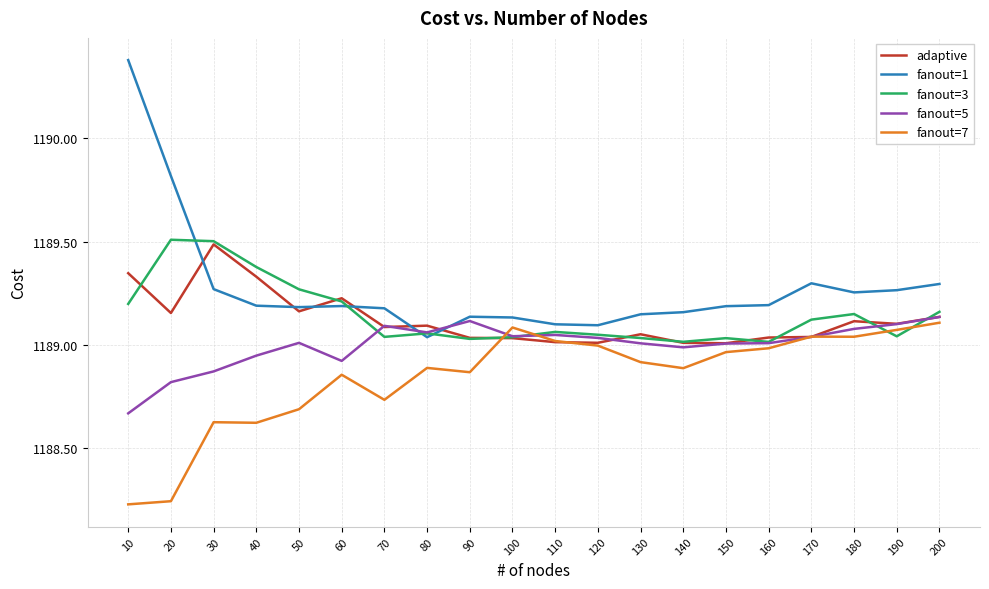

At how many categories does at least one series exceed 1190?

1